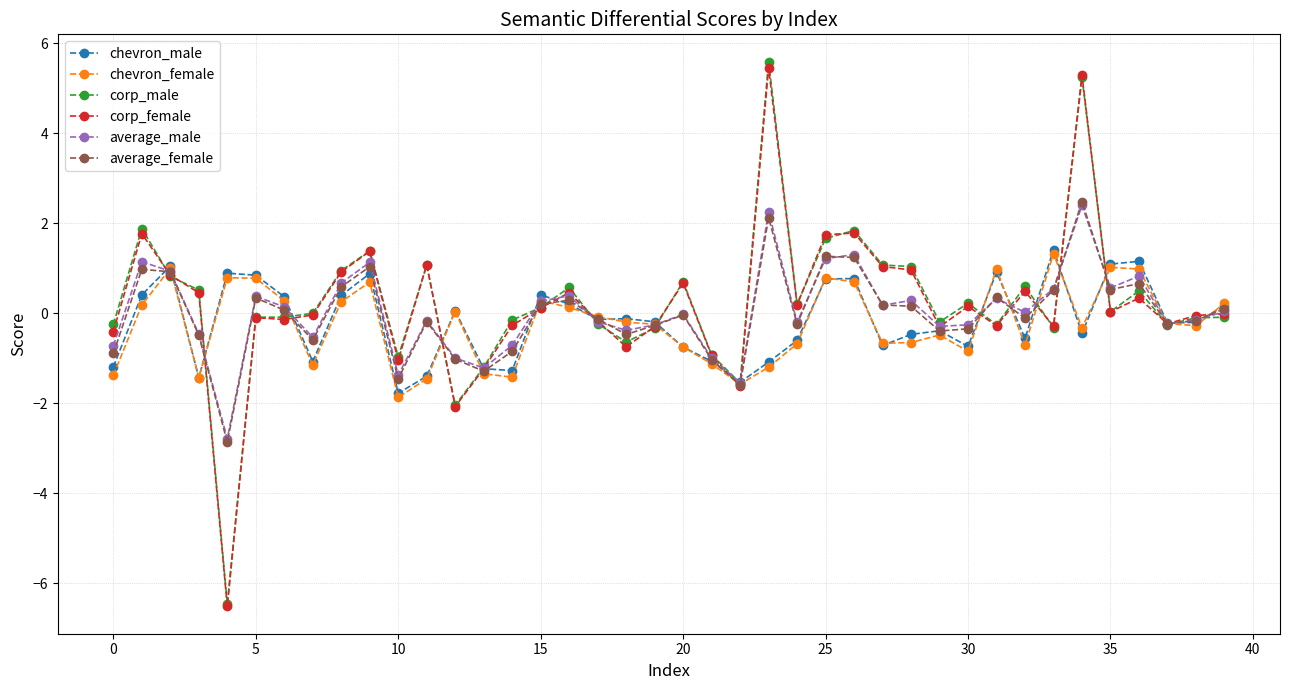

What is the difference between the maximum and second lowest values in the chevron_male series?

2.9